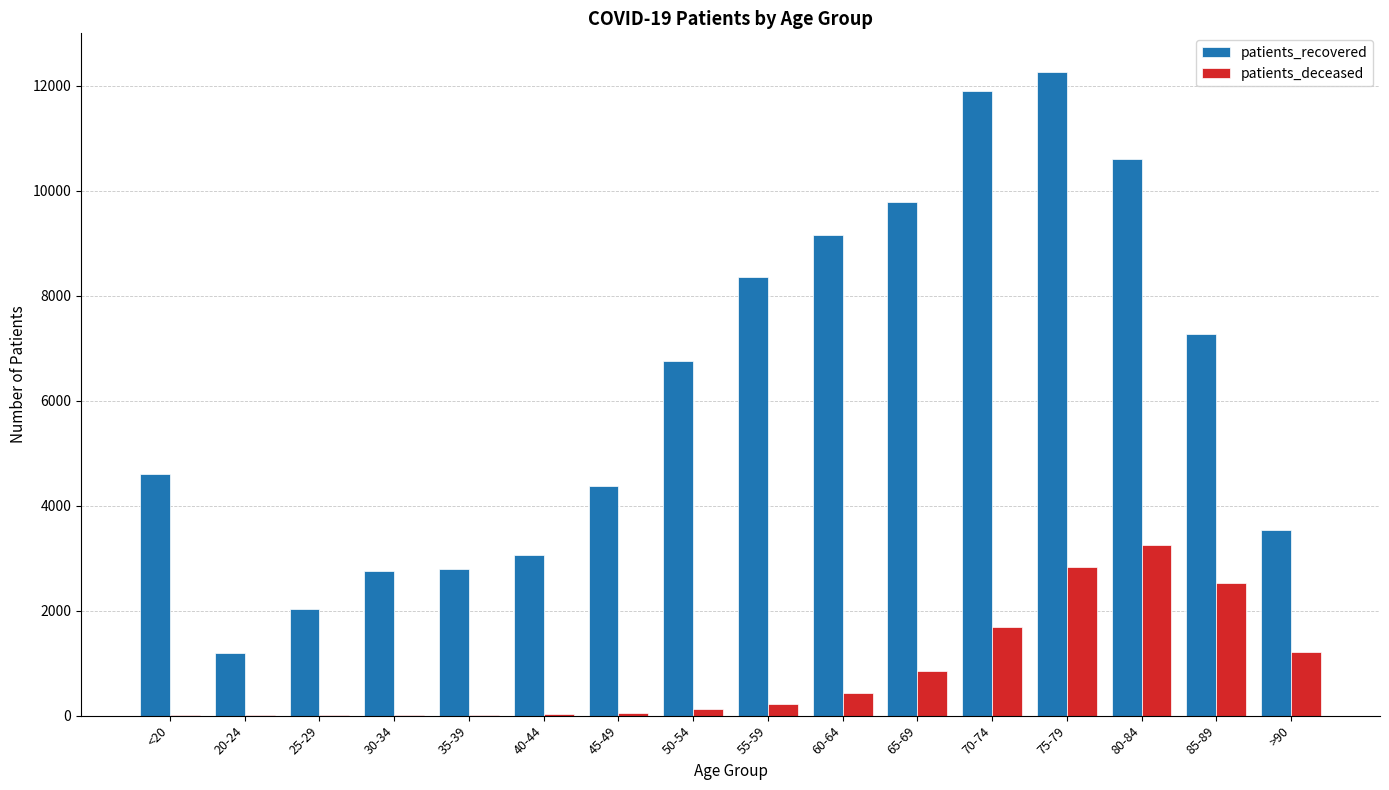

How many data points does each series have?

16